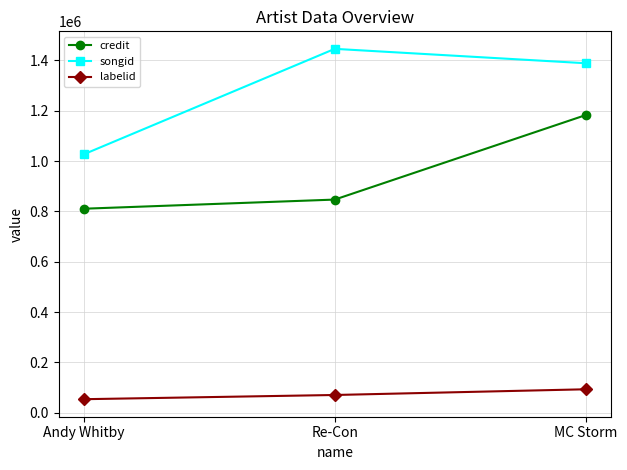

Rank the categories by labelid value from lowest to highest.

Andy Whitby, Re-Con, MC Storm